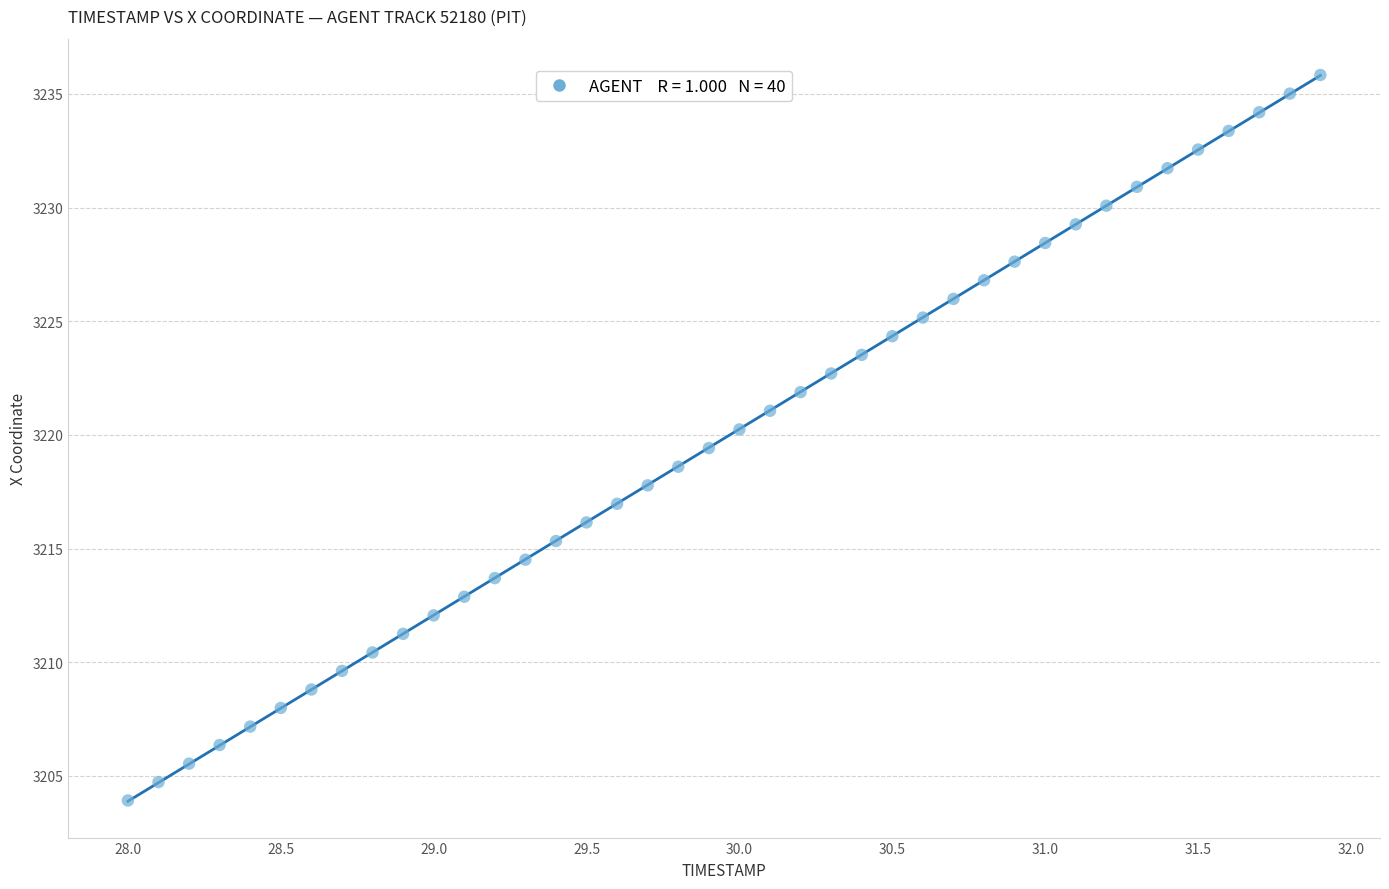

What is the range of Y values (max minus min)?

31.9